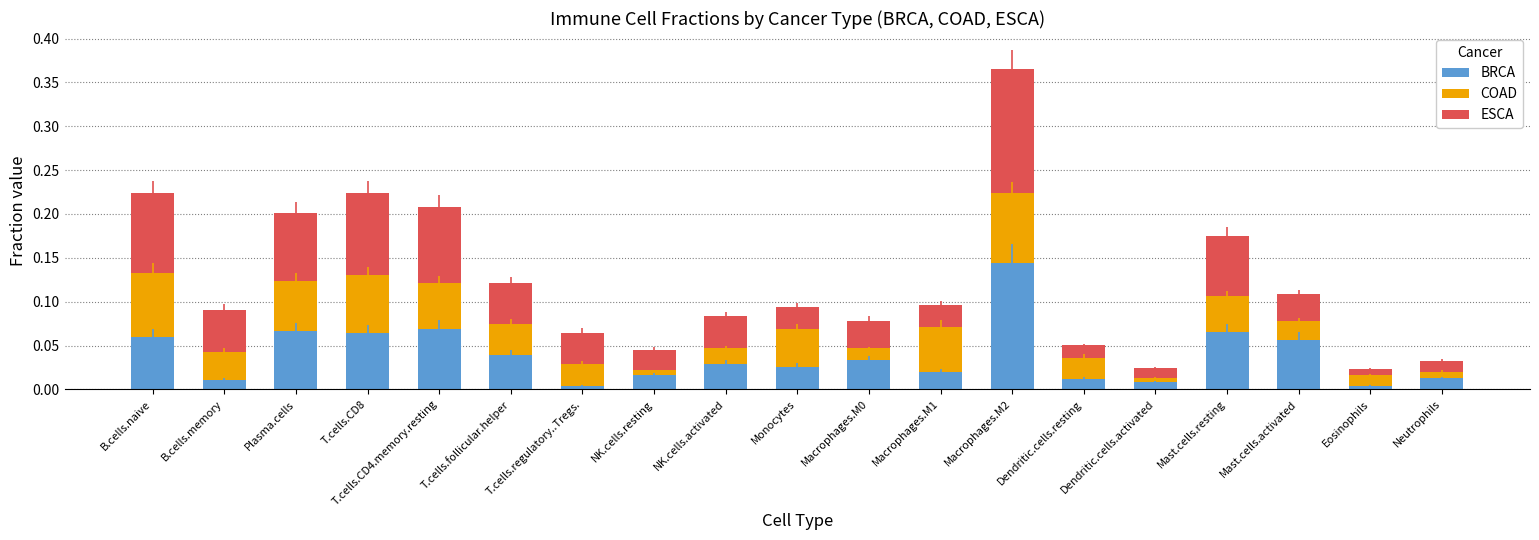

At which category is the sum across all series the highest?

Macrophages.M2